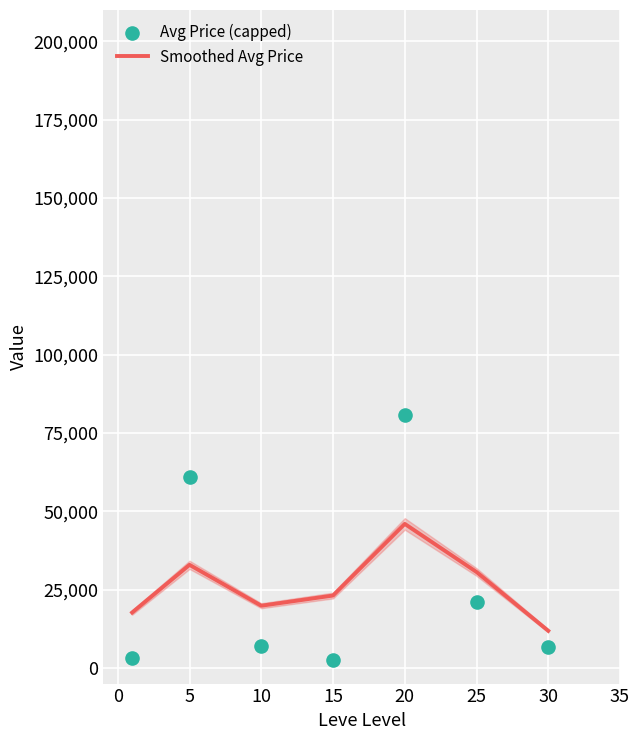

Which series contains the lowest Y value?

Avg Price (capped)